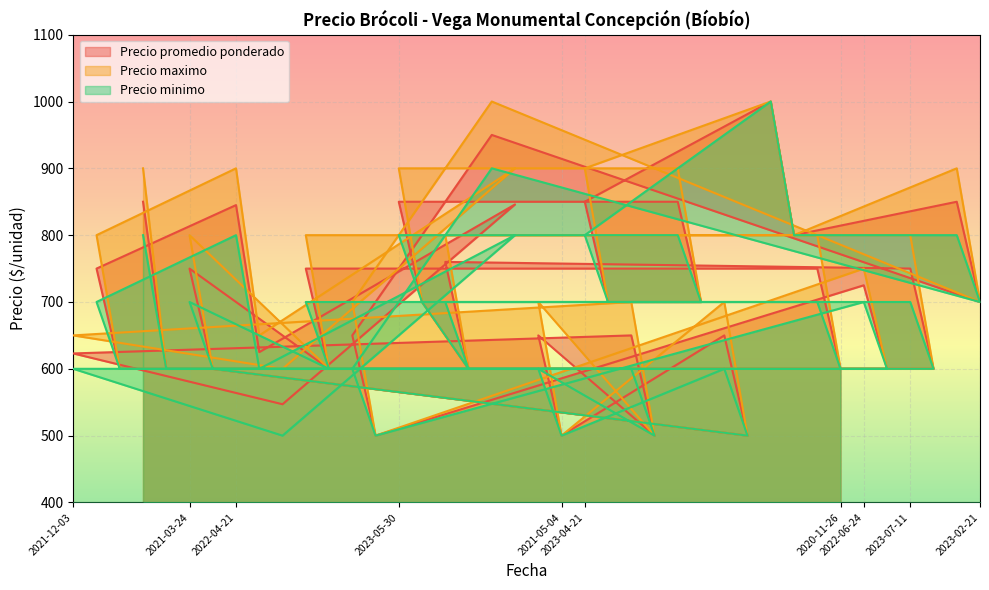

Count the Precio minimo values in the range 600 to 800.

33